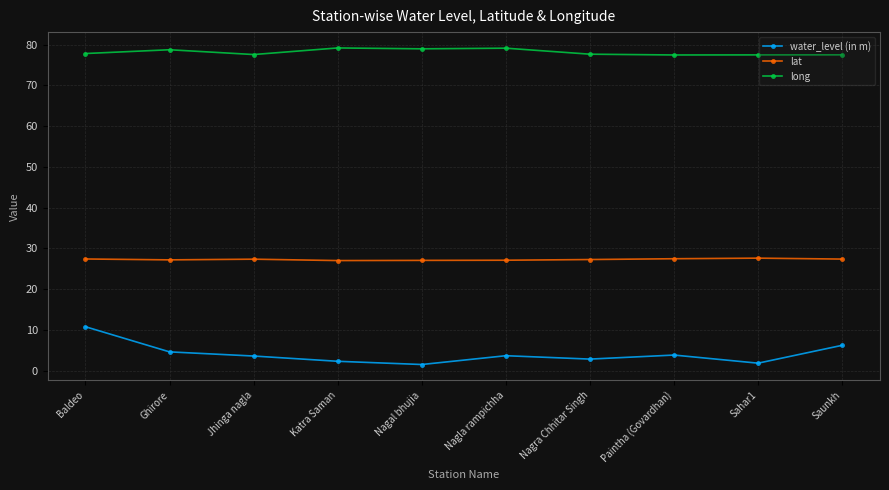

What is the difference between the highest and lowest values at Jhinga nagla?

74.0